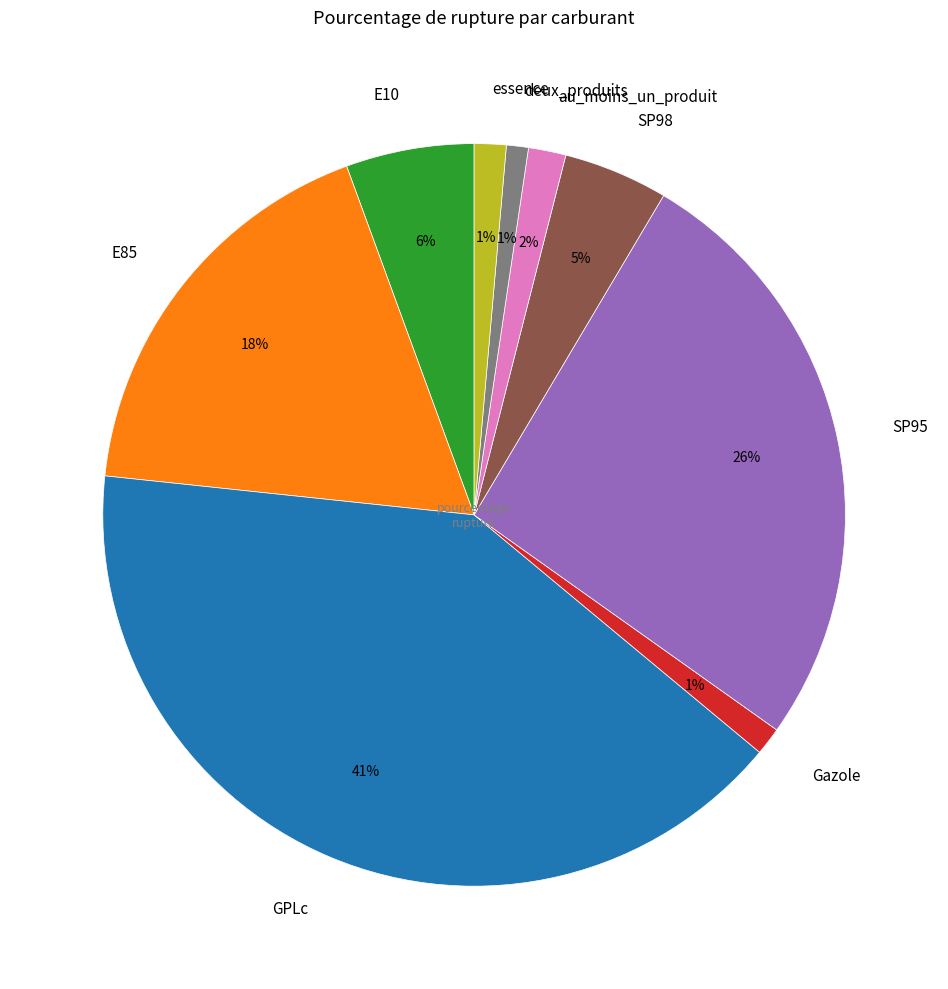

The essence slice represents 1% of the pie. True or false?

True